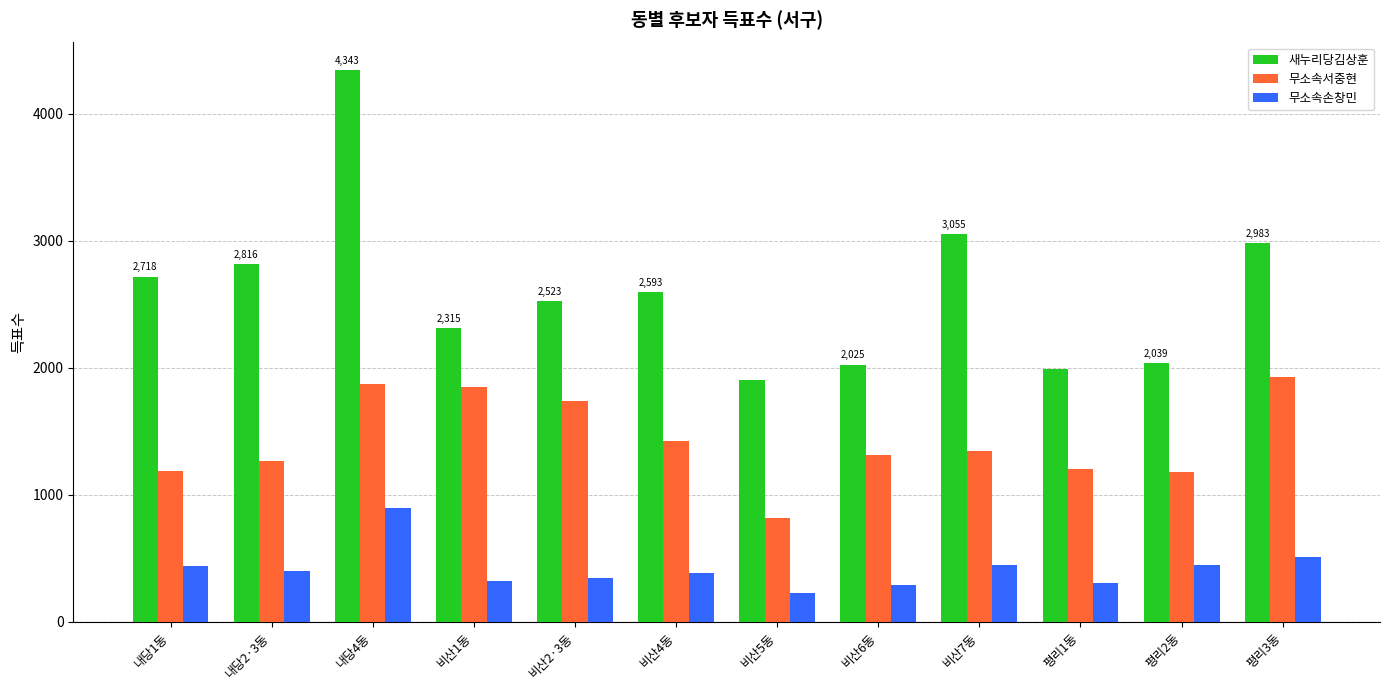

True or false: 새누리당김상훈 has a value of 3646 at 내당1동.

False